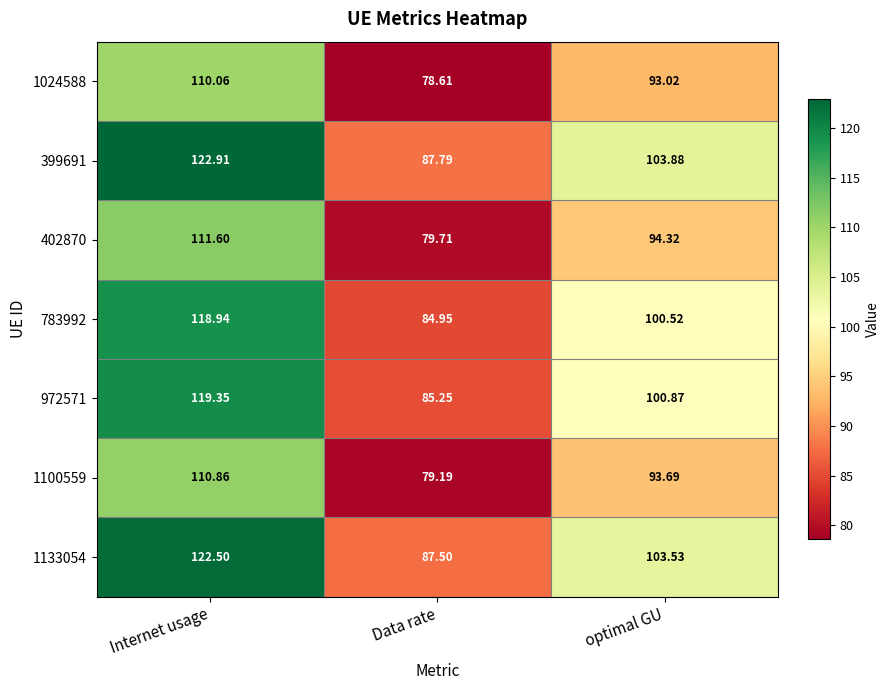

How many values in the 972571 series exceed 100?

2